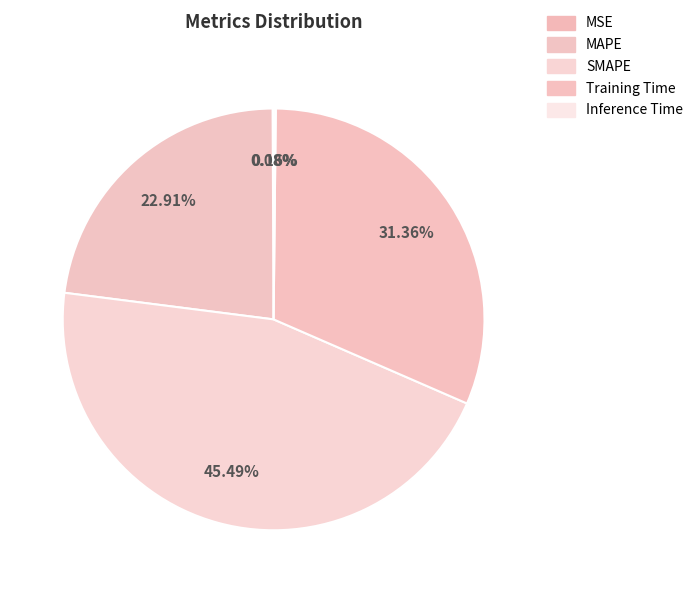

Is there any slice that represents more than half of the pie?

No